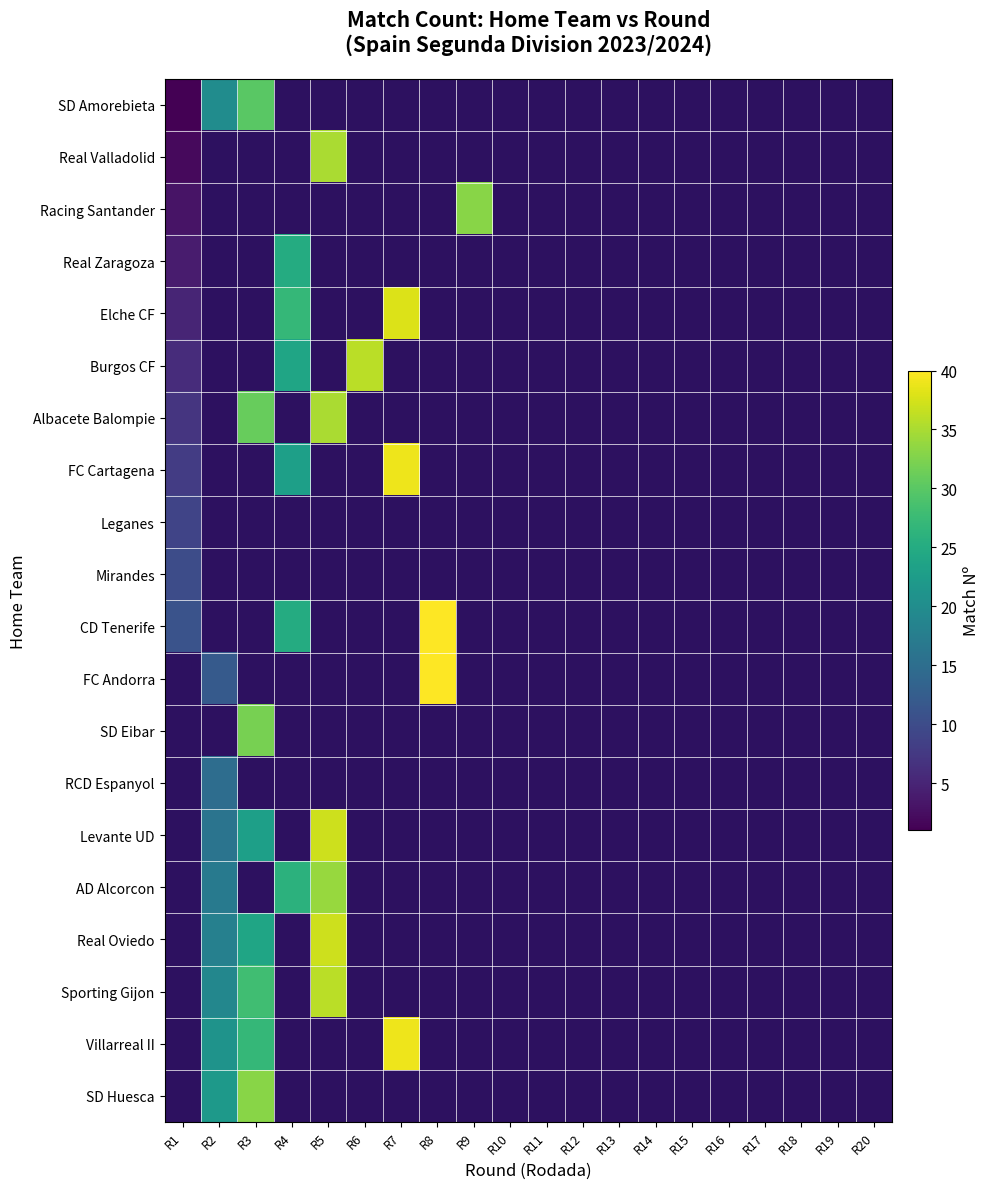

What is the smallest value displayed?

1.0